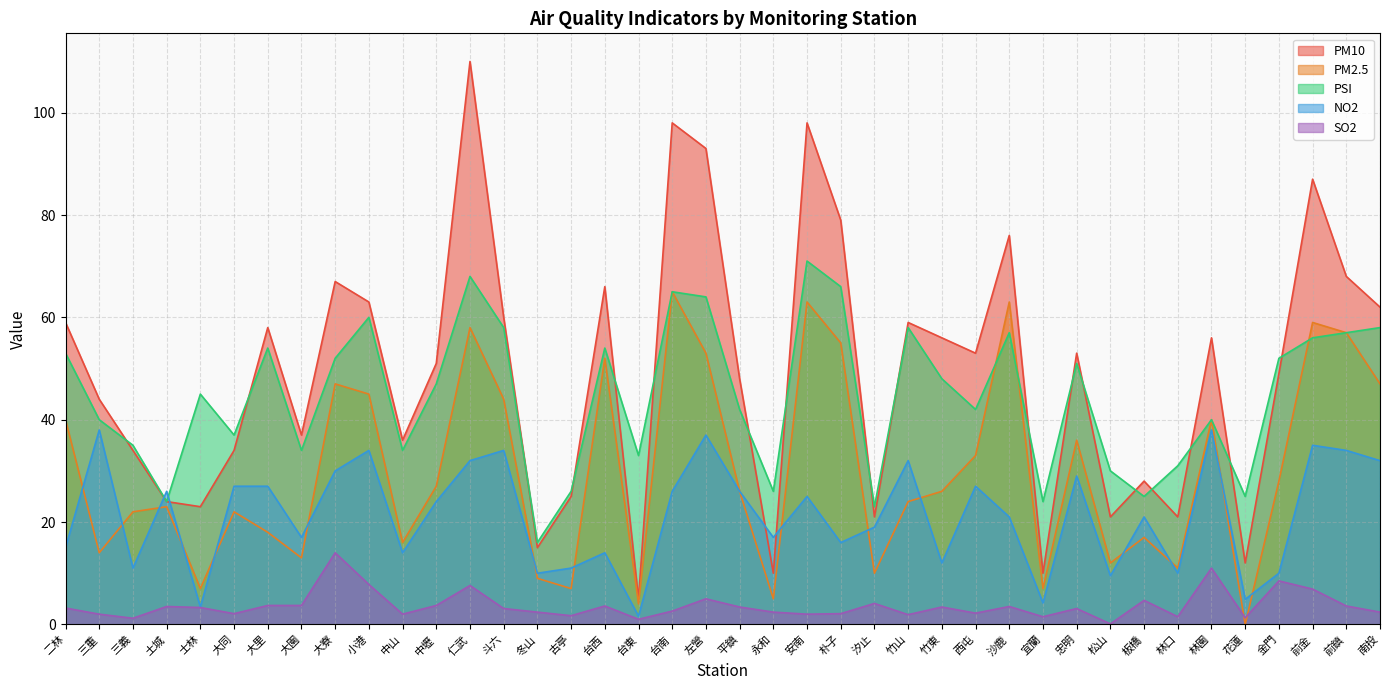

True or false: NO2 has a value of 35.0 at 前金.

True